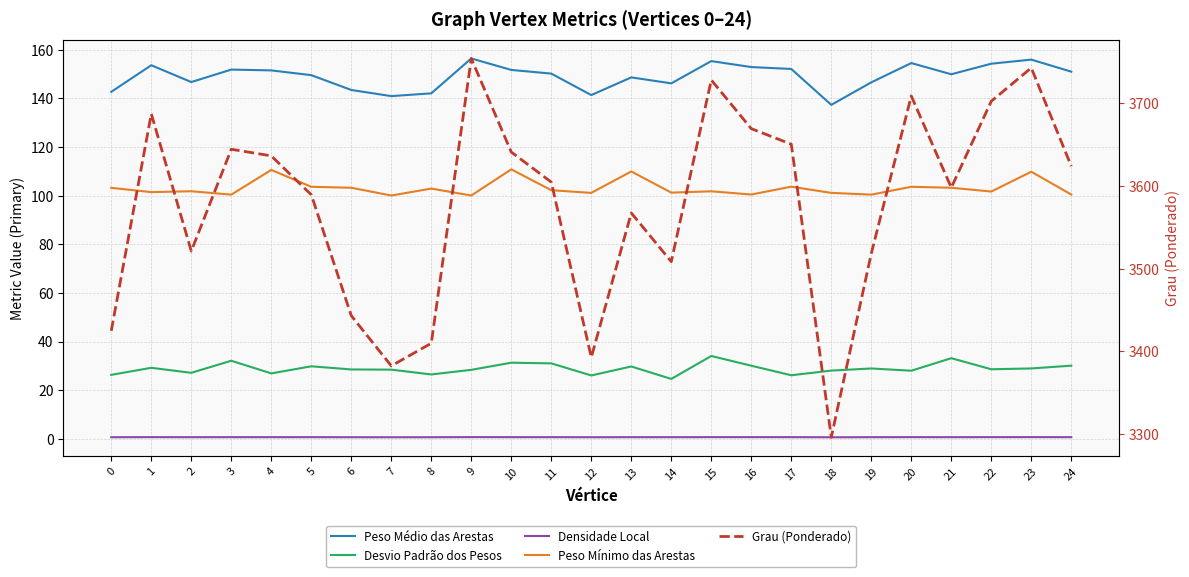

What is the value of the Densidade Local point at the 8th from the left?

0.7